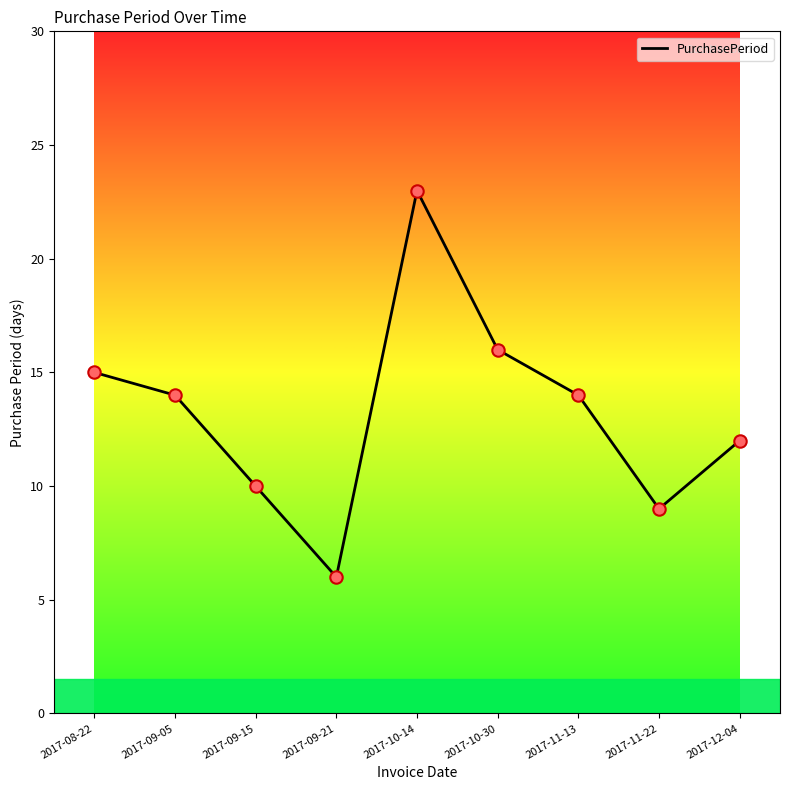

Approximately how many times larger is the value at 2017-10-14 compared to 2017-09-05?

1.6